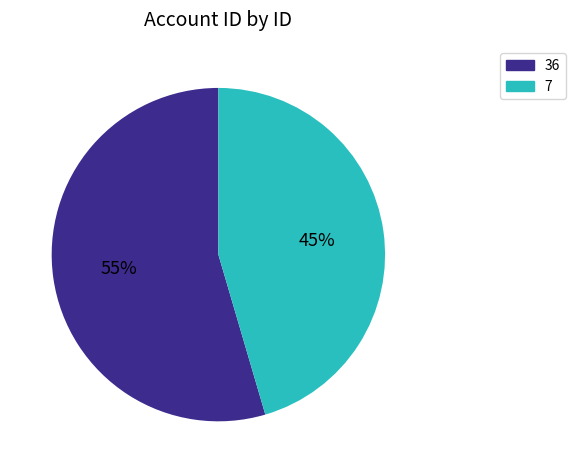

Between 7 and 36, which is larger?

36